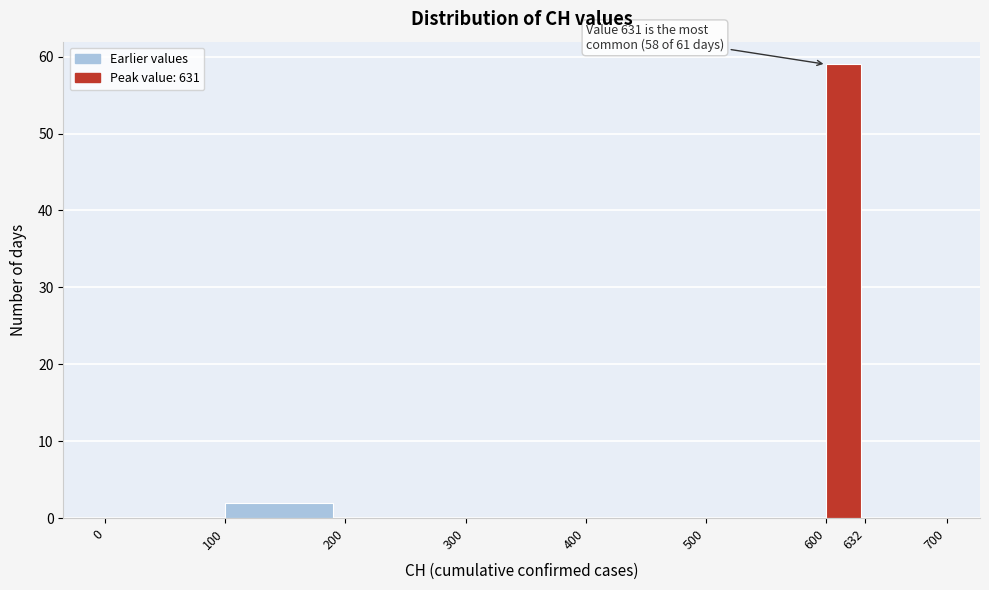

Which range on the x-axis has the tallest bar?

600 to 632